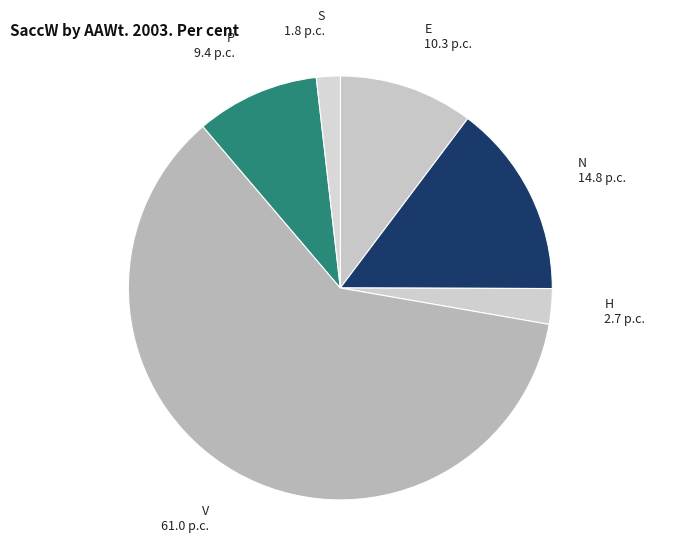

The P slice represents 20% of the pie. True or false?

False